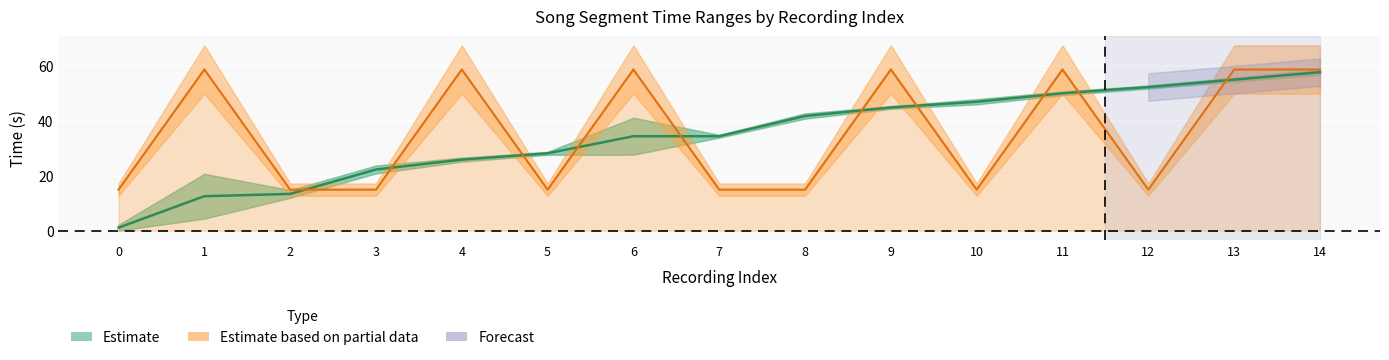

What is the sum of all mid_t (Estimate centre) values?

520.2